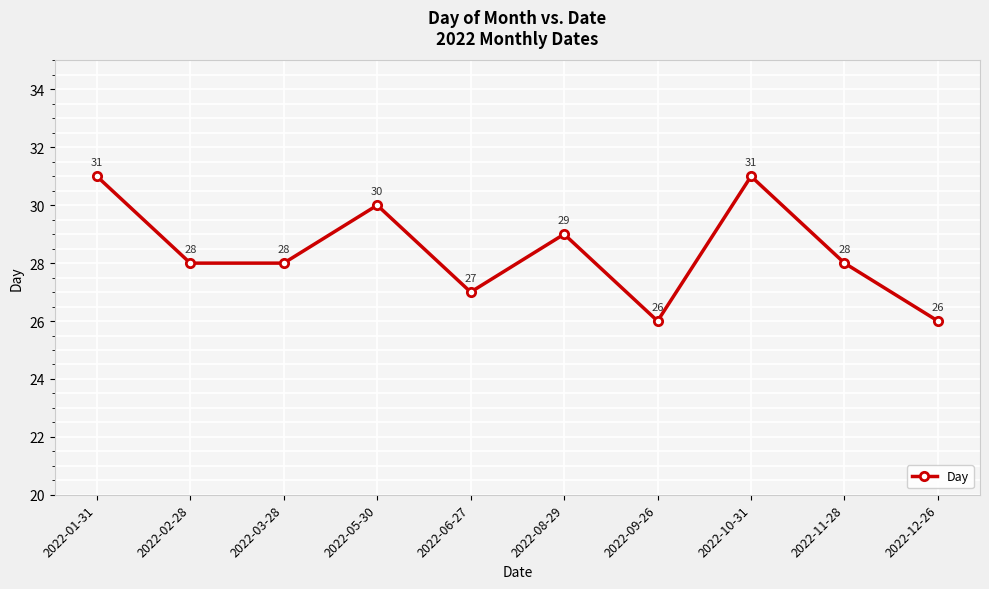

How many lines are shown in the chart?

1